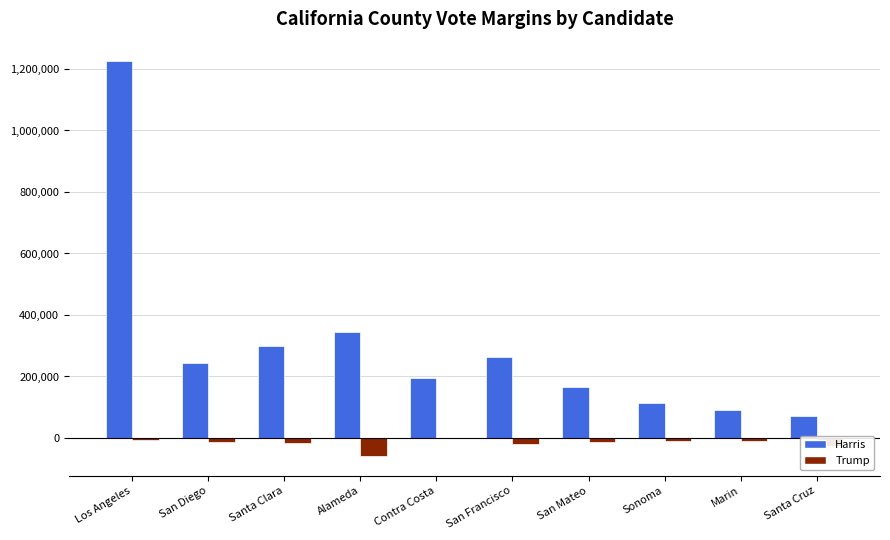

The Harris series shows 165410 at San Mateo. True or false?

True